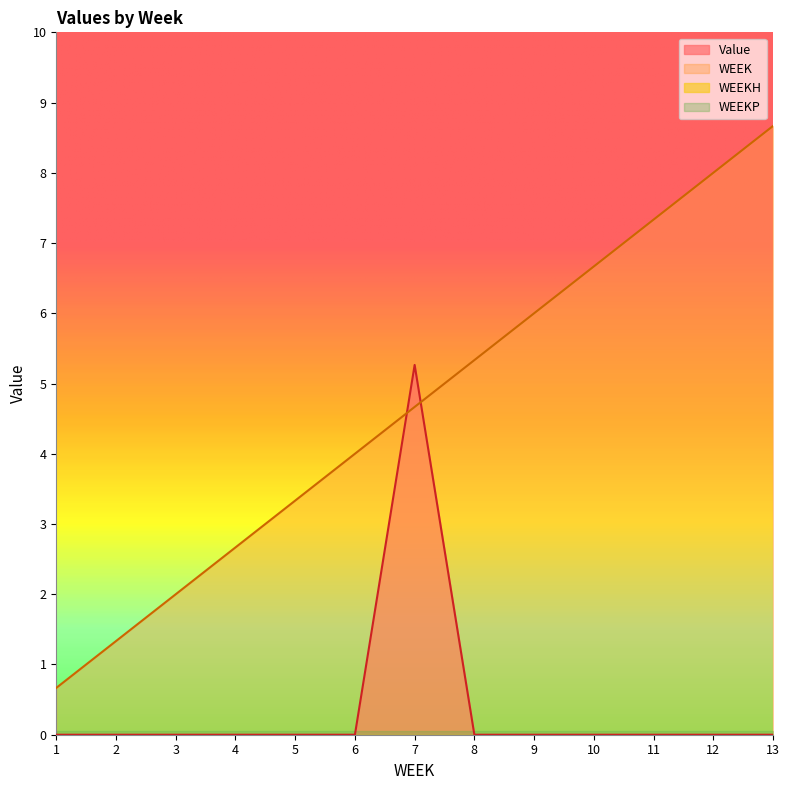

In Value, how many points are higher than both neighbors (excluding endpoints)?

1